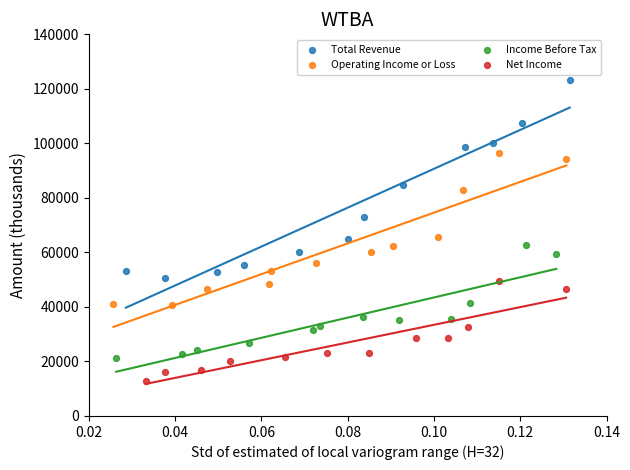

Which series has the largest Y range (max minus min)?

Total Revenue